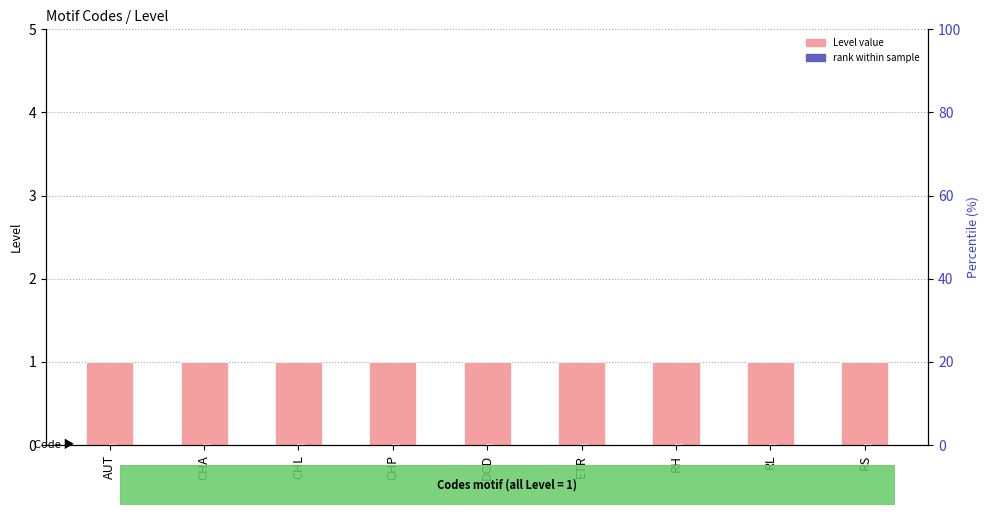

Are the bars horizontal?

No